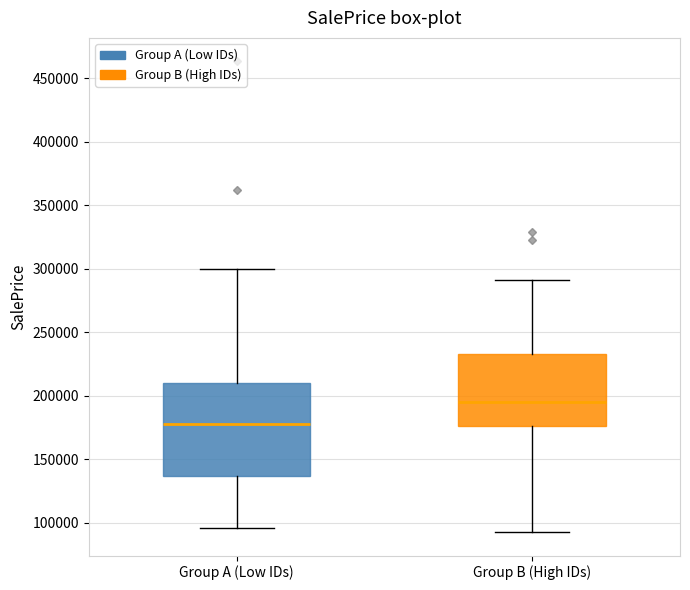

Reading left to right, transcribe this box plot: for each box, give where its median line is, the range the box spans, and where its two whiskers end, as read against the y-axis. The values are not printed on the chart, so give them approximately, as read against the axis.

Group A (Low IDs): median 175000, box 135000 to 210000, whiskers 95000 to 300000
Group B (High IDs): median 195000, box 175000 to 235000, whiskers 95000 to 290000